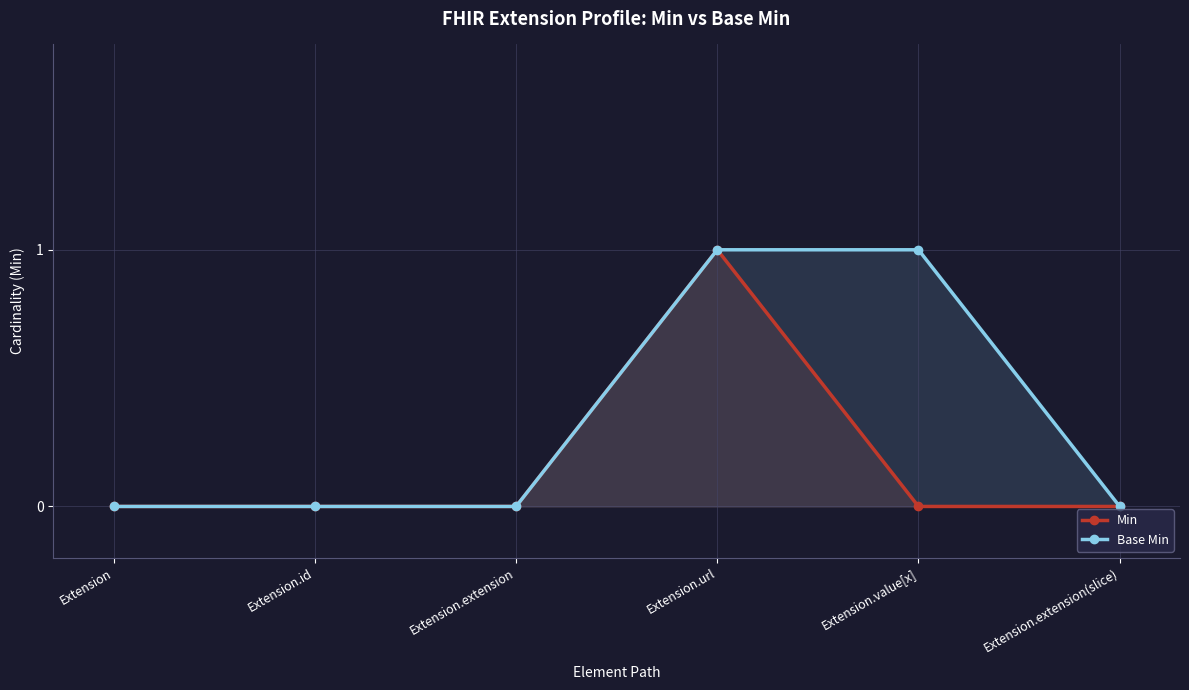

Which has a higher value, Extension.extension(slice) or Extension?

Extension.extension(slice)